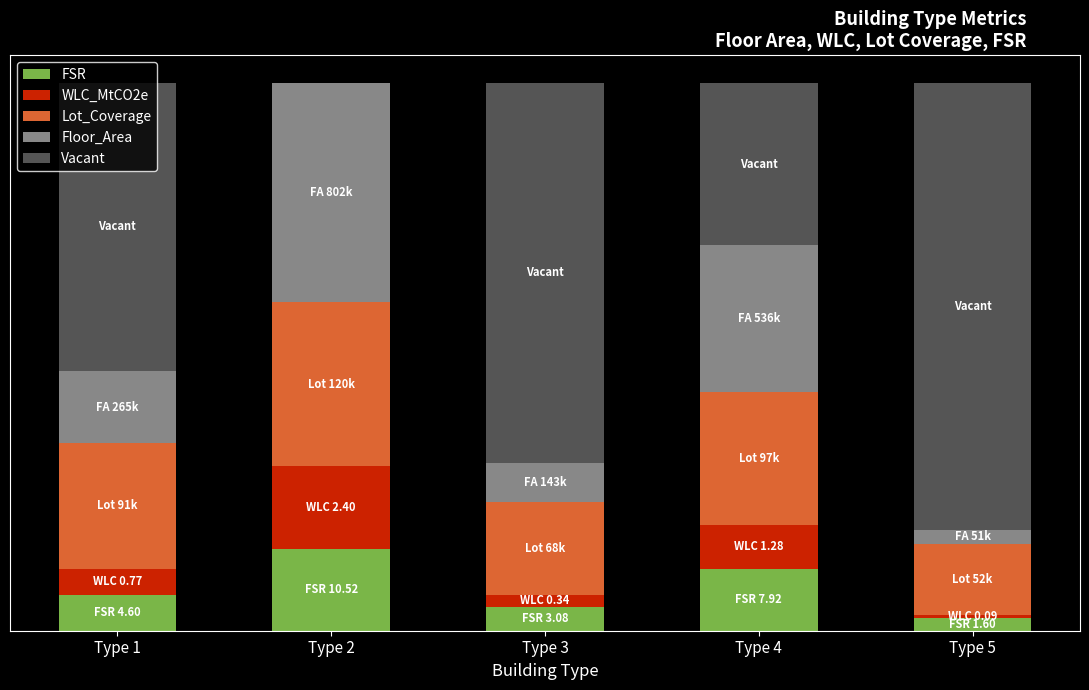

At which category is the sum across all series the highest?

Type 3